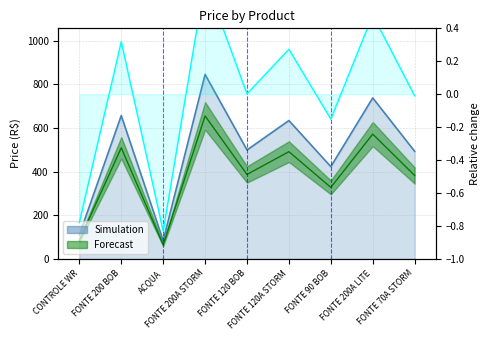

Is it true that the value at FONTE 120A STORM is 0.3?

True